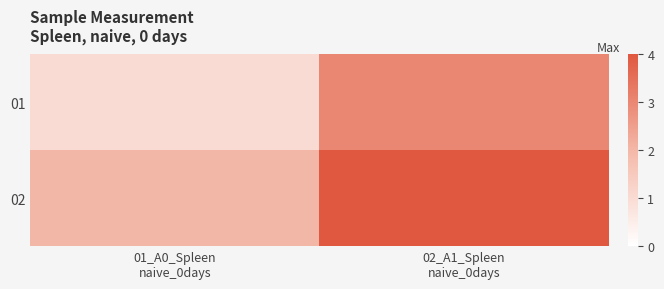

List the series in order of their peak value, highest first.

02, 01